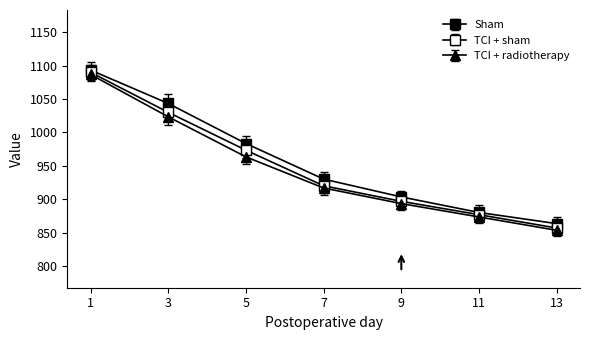

How many distinct data groups are displayed?

3